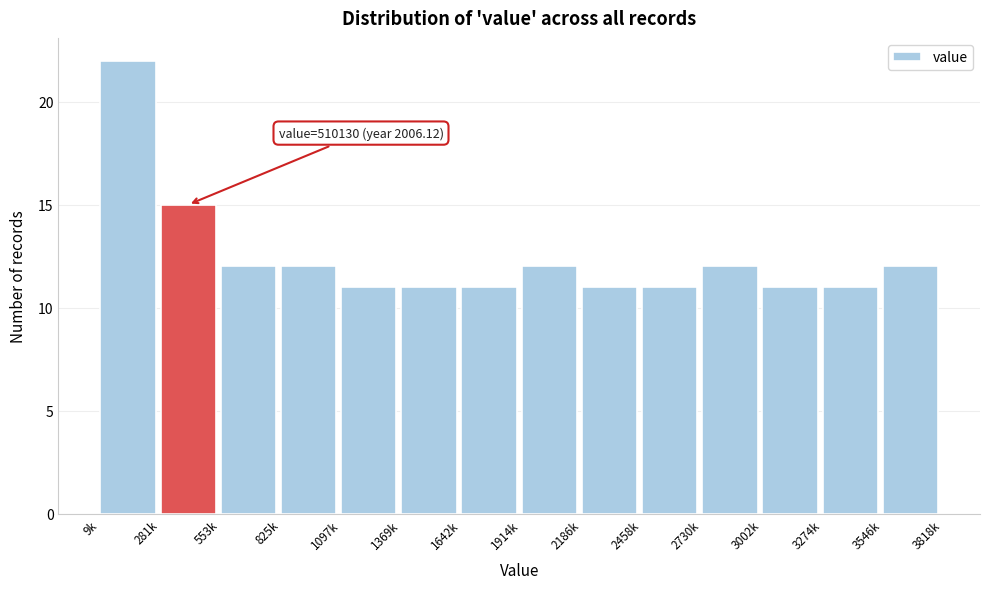

Reading left to right, what are all the values shown in this chart?

9k=22	281k=15	553k=12	825k=12	1097k=11	1369k=11	1642k=11	1914k=12	2186k=11	2458k=11	2730k=12	3002k=11	3274k=11	3546k=12